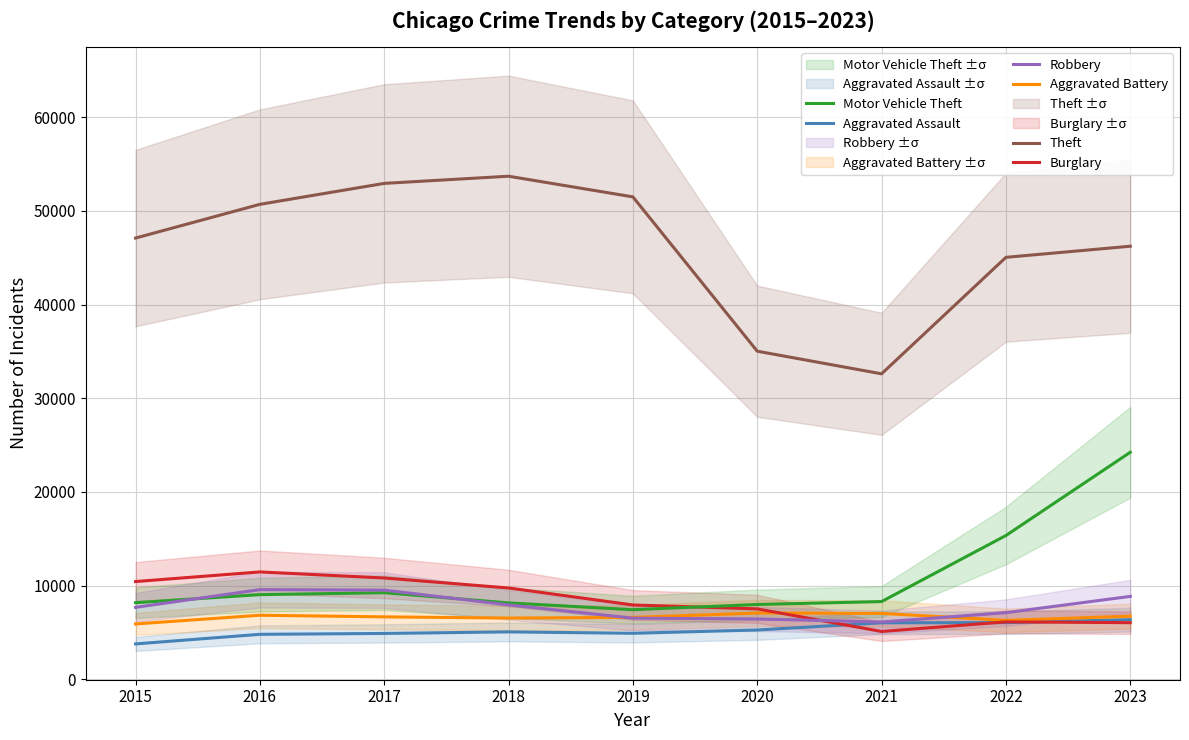

What is the greatest value displayed?

53715